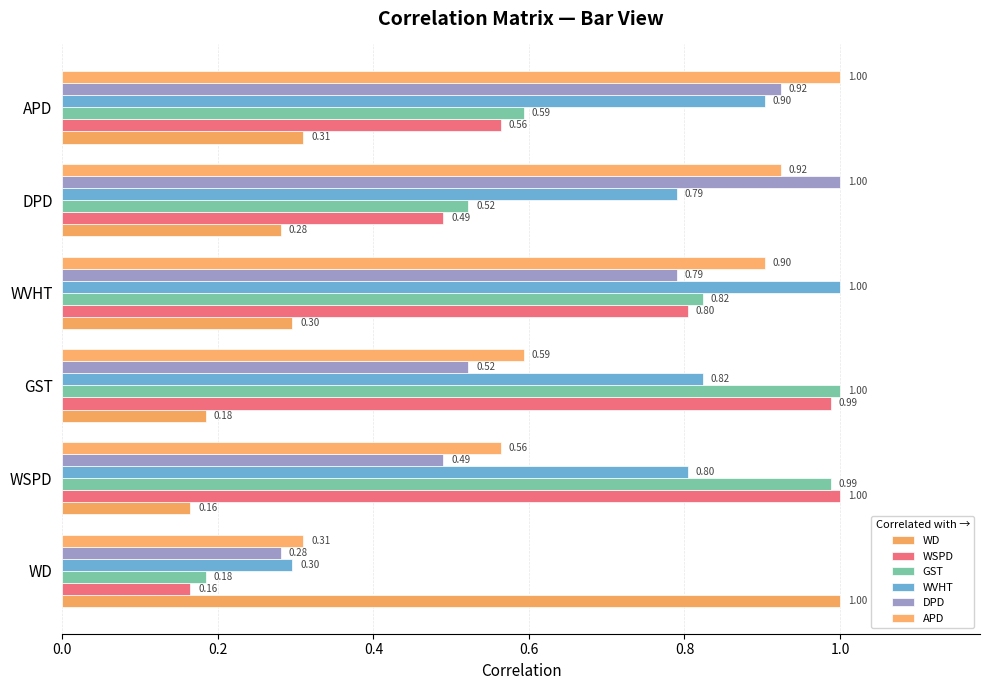

What position from the left is 0.8?

5